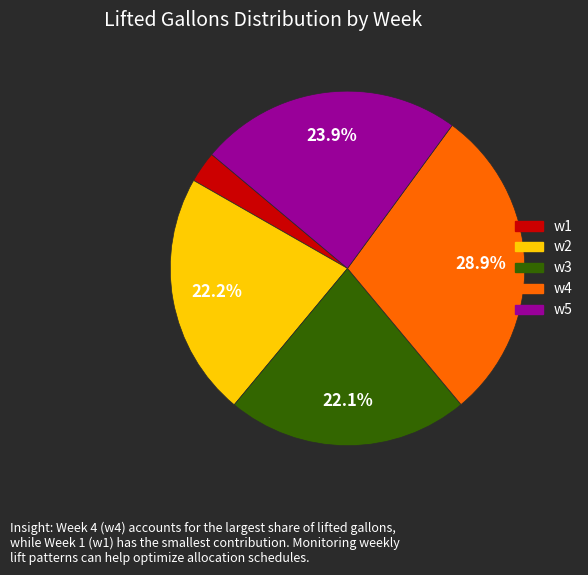

The w1 slice represents 3% of the pie. True or false?

True